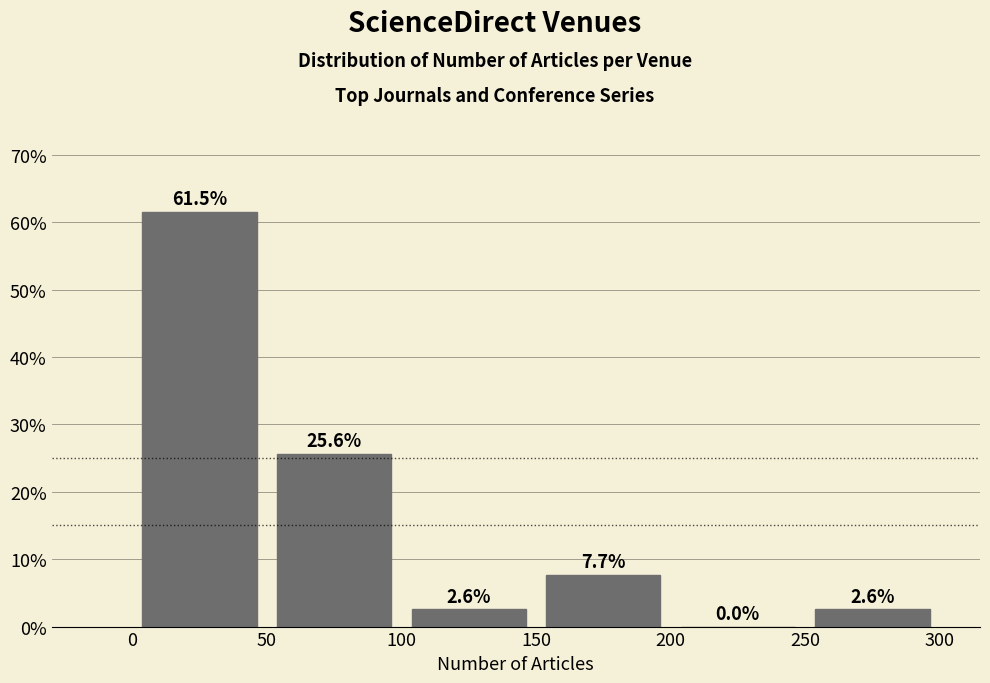

Reading left to right, transcribe this chart: for each bar, give the range it covers on the x-axis and its height.

0 to 50: 61.5
50 to 100: 25.6
100 to 150: 2.6
150 to 200: 7.7
200 to 250: 0.0
250 to 300: 2.6